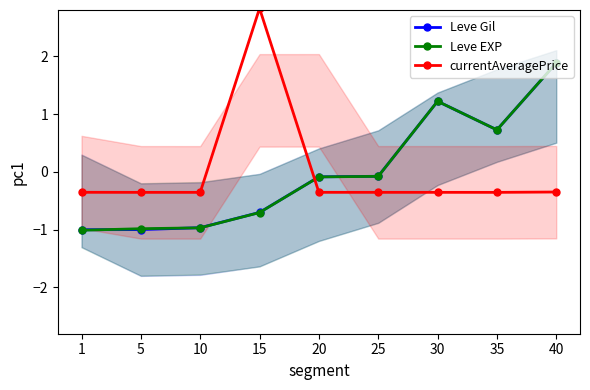

How many categories are shown in the chart?

9